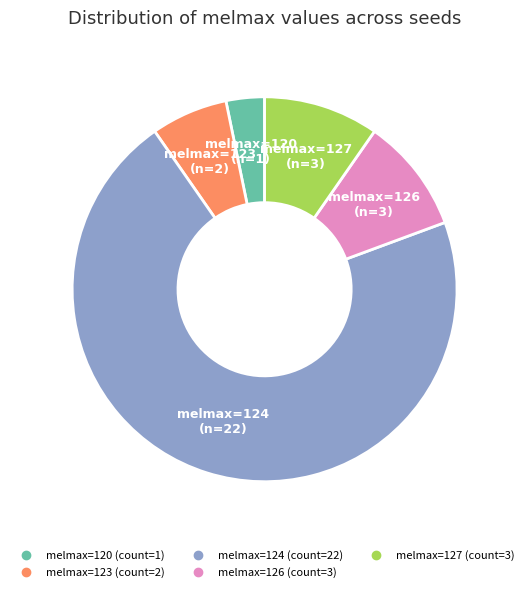

Is there a majority slice in this chart?

Yes